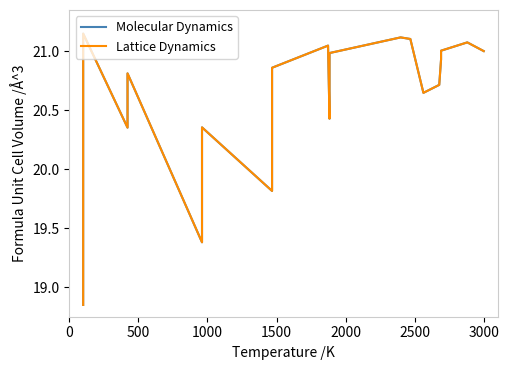

How many distinct data groups are displayed?

2